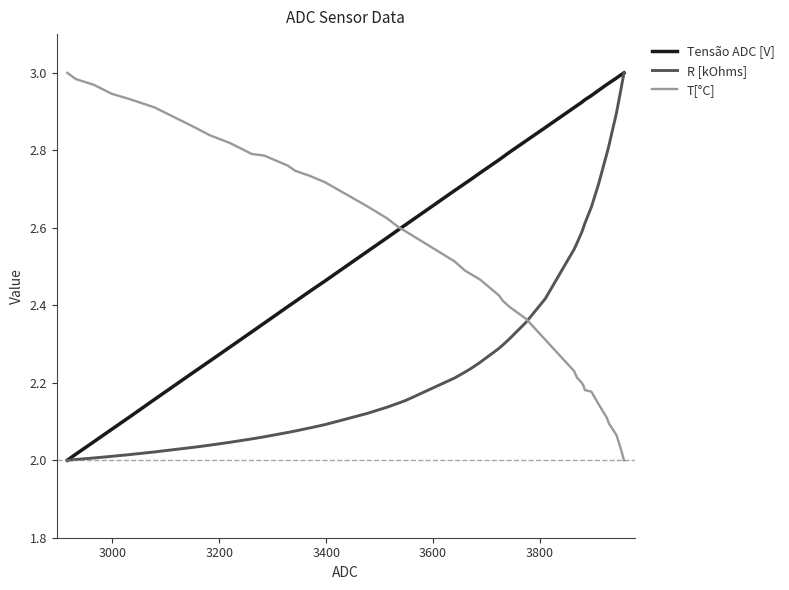

What are all the series names shown in the legend?

Tensão ADC [V], R [kOhms], T[°C]